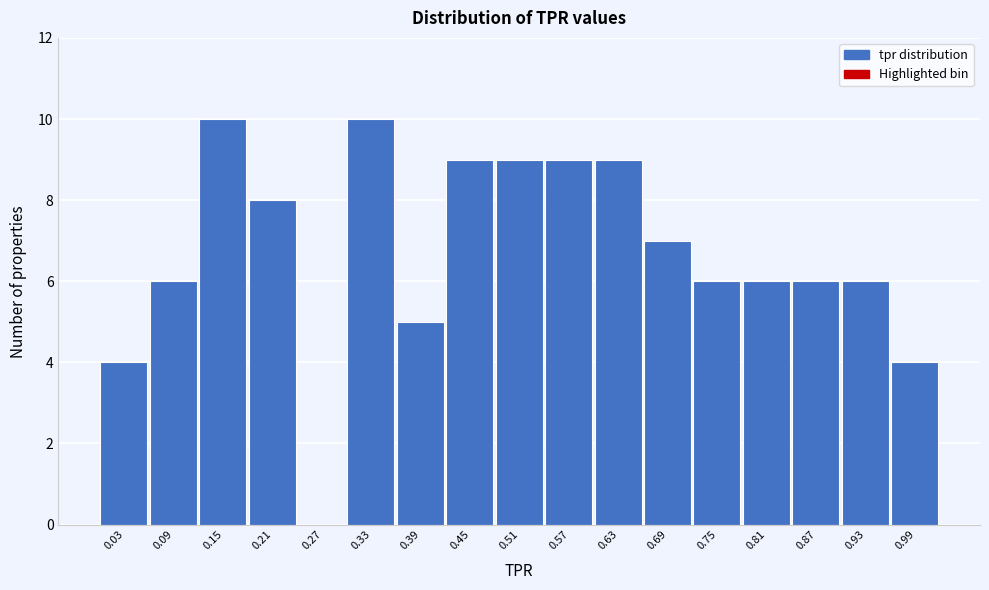

Reading left to right, transcribe this chart: for each bar, give the range it covers on the x-axis and its height. The values are not printed on the chart, so give them approximately, as read against the axis.

0.00 to 0.06: 4
0.06 to 0.12: 6
0.12 to 0.18: 10
0.18 to 0.24: 8
0.24 to 0.30: 0
0.30 to 0.36: 10
0.36 to 0.42: 5
0.42 to 0.48: 9
0.48 to 0.54: 9
0.54 to 0.60: 9
0.60 to 0.66: 9
0.66 to 0.72: 7
0.72 to 0.78: 6
0.78 to 0.84: 6
0.84 to 0.90: 6
0.90 to 0.96: 6
0.96 to 1.02: 4